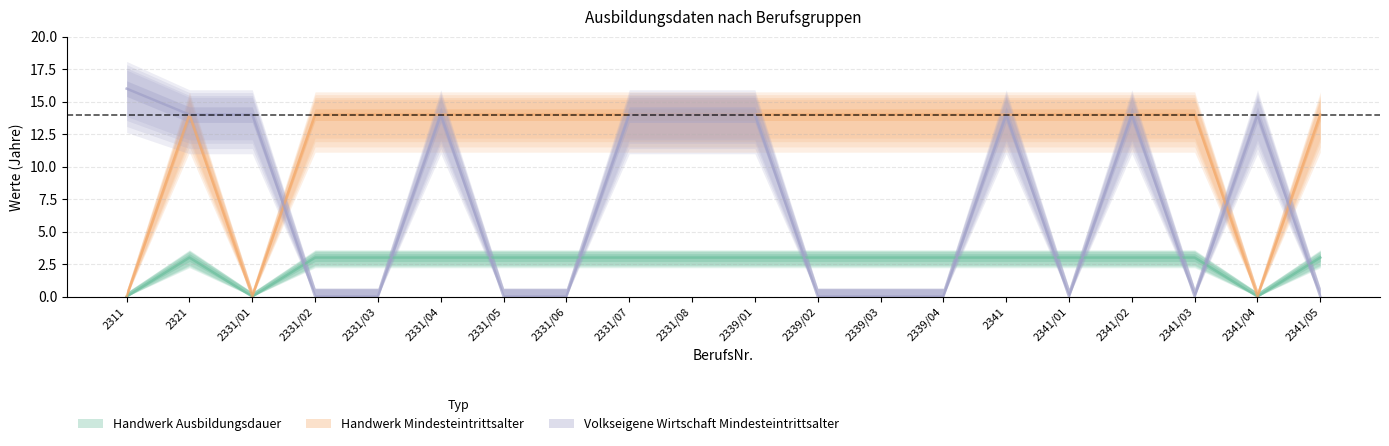

What is the value of the Handwerk Ausbildungsdauer point at the 12th from the left?

3